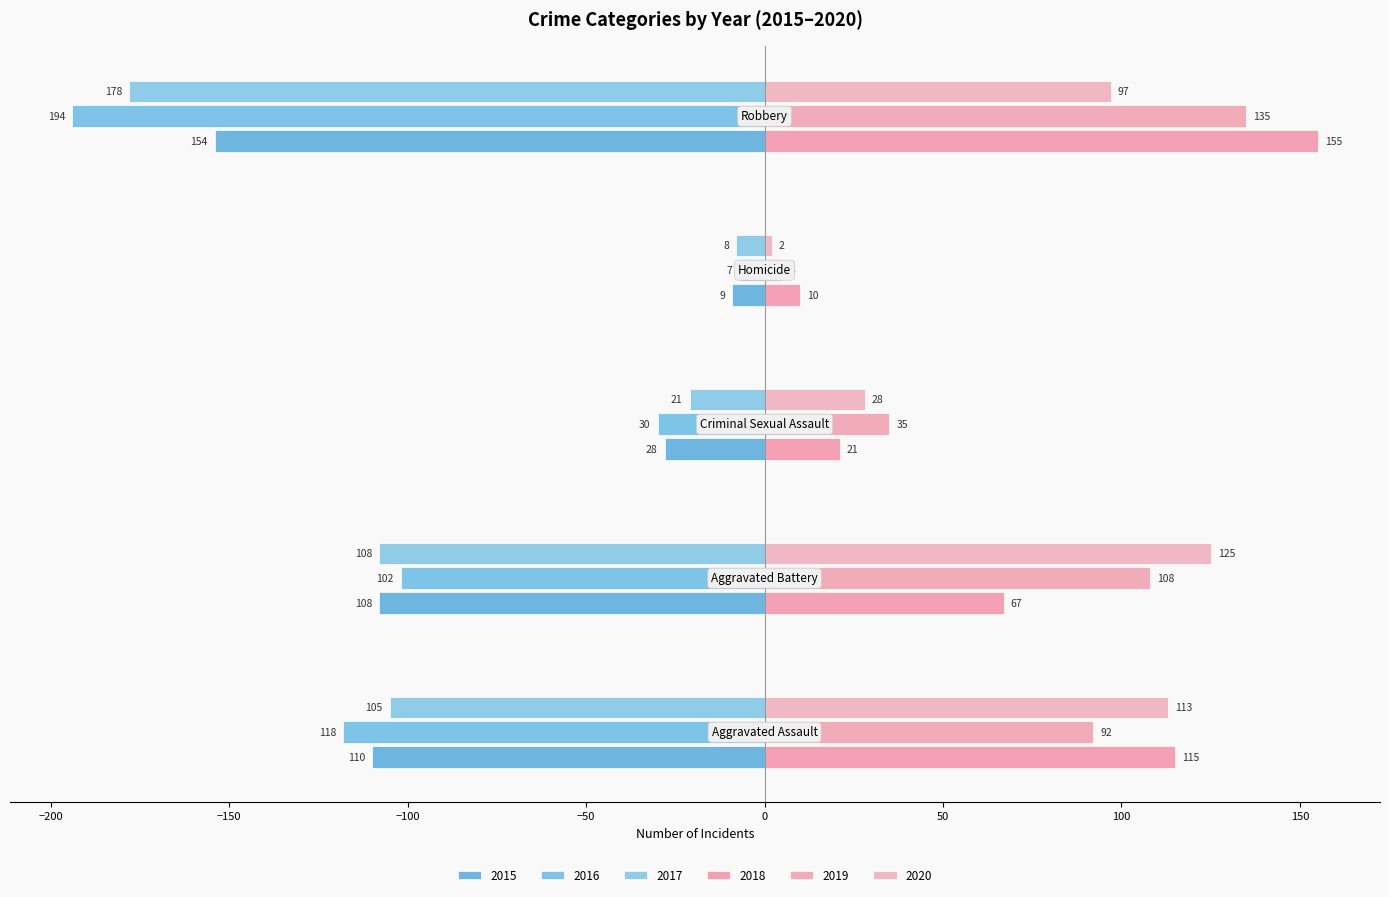

Reading left to right, transcribe all the data shown in this chart.

2015: Aggravated Assault=-110	Aggravated Battery=-108	Criminal Sexual Assault=-28	Homicide=-9	Robbery=-154
2016: Aggravated Assault=-118	Aggravated Battery=-102	Criminal Sexual Assault=-30	Homicide=-7	Robbery=-194
2017: Aggravated Assault=-105	Aggravated Battery=-108	Criminal Sexual Assault=-21	Homicide=-8	Robbery=-178
2018: Aggravated Assault=115	Aggravated Battery=67	Criminal Sexual Assault=21	Homicide=10	Robbery=155
2019: Aggravated Assault=92	Aggravated Battery=108	Criminal Sexual Assault=35	Homicide=5	Robbery=135
2020: Aggravated Assault=113	Aggravated Battery=125	Criminal Sexual Assault=28	Homicide=2	Robbery=97